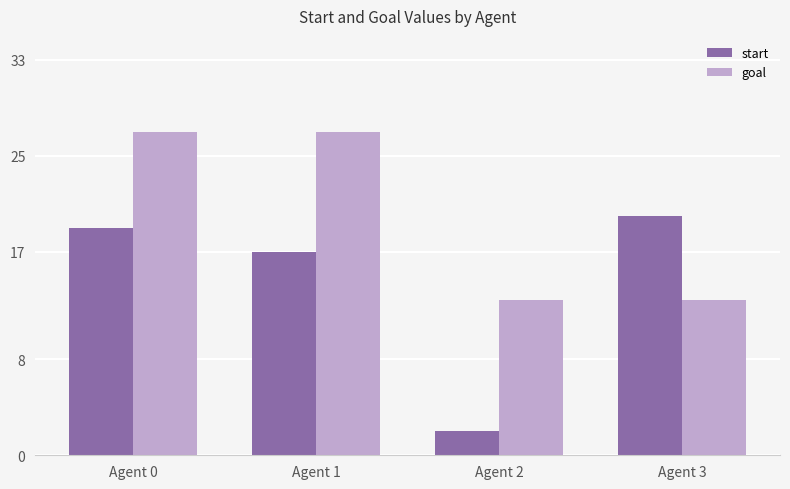

The value of goal at Agent 2 is 22. True or false?

False